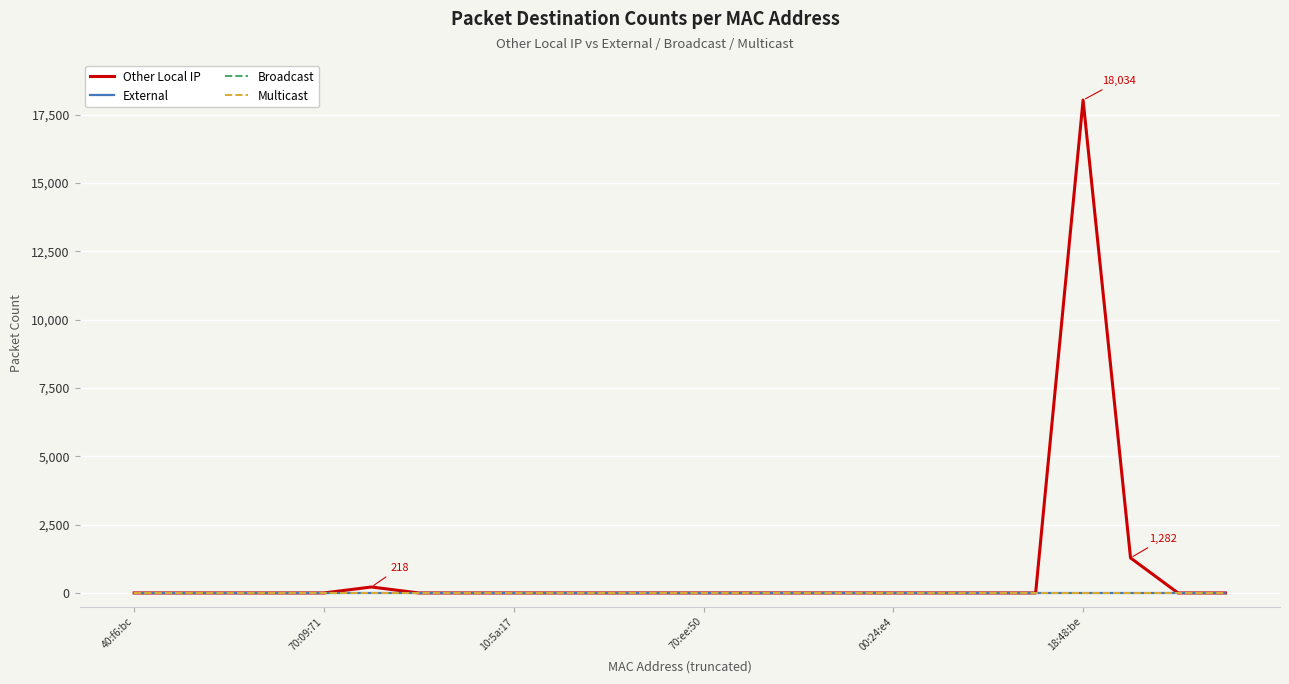

Is this an area chart (filled region under the line)?

No